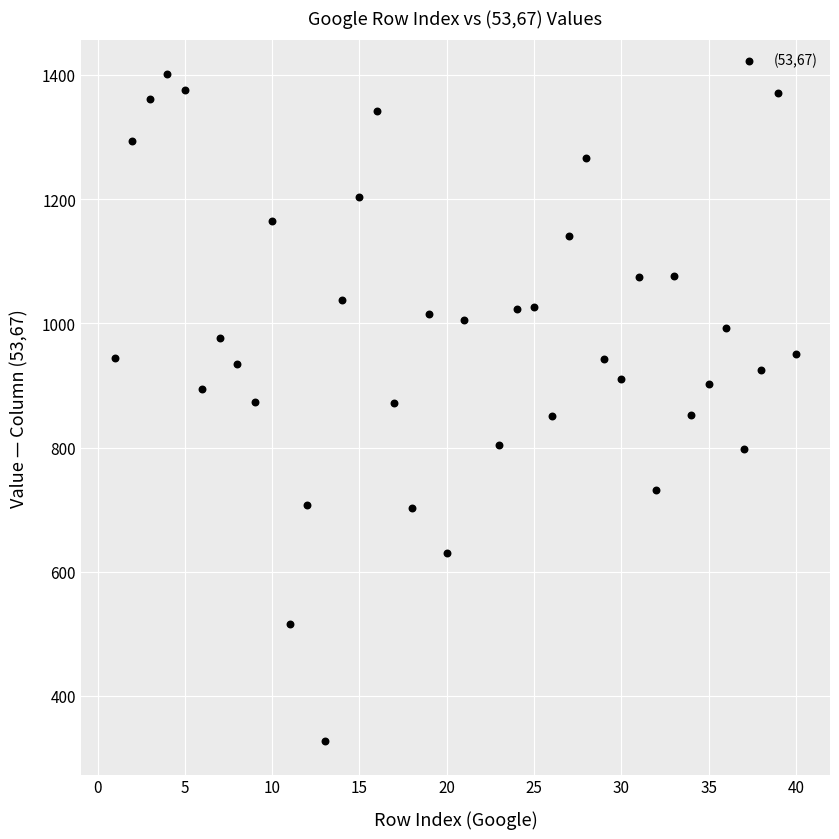

What is the range of Y values (max minus min)?

1075